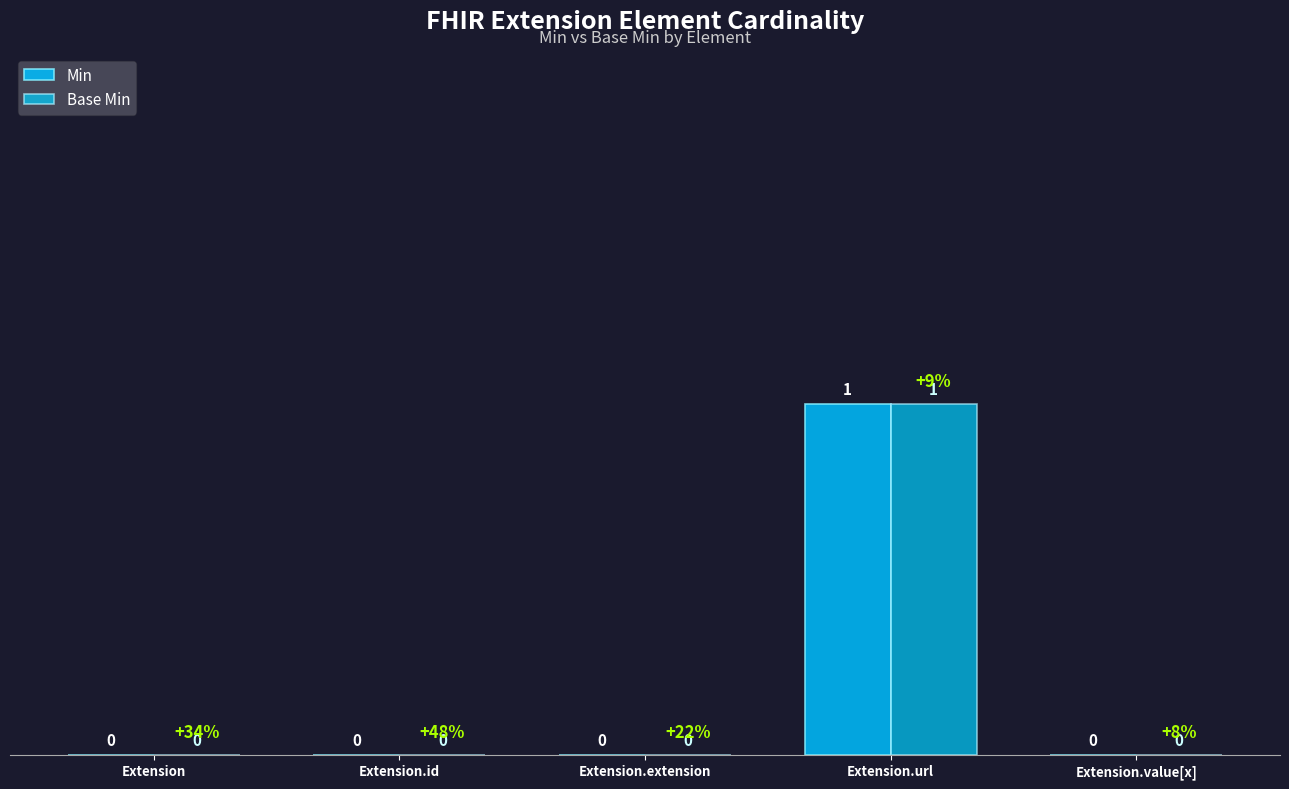

Count the number of data series in this chart.

2